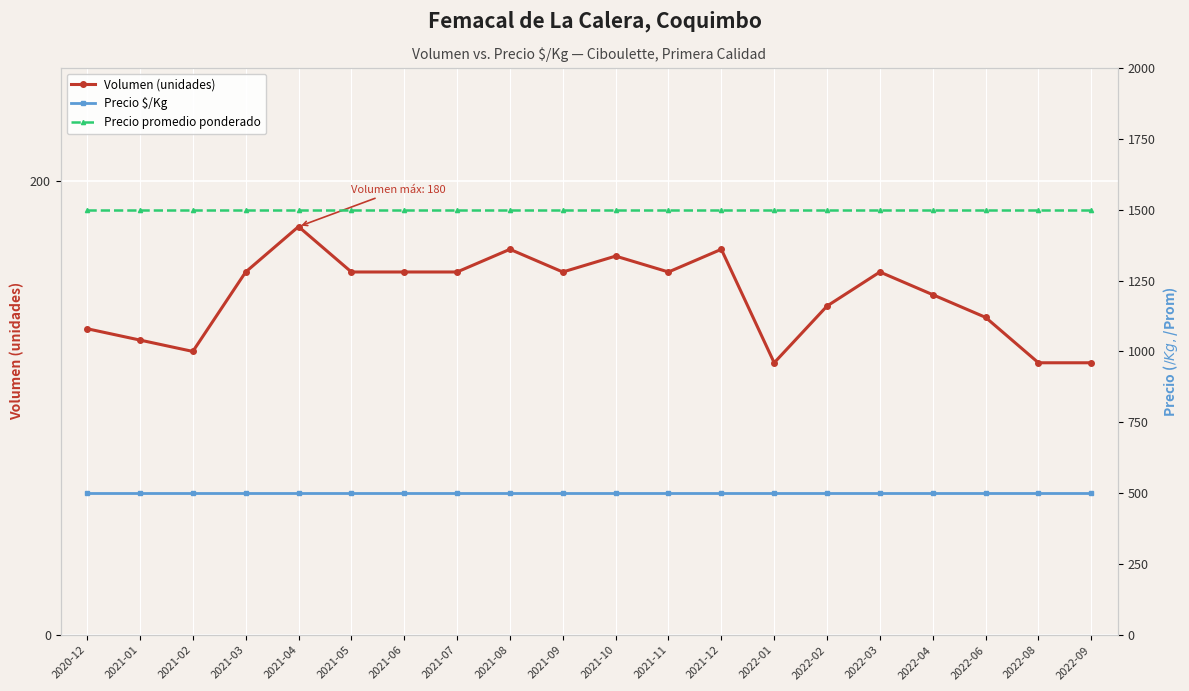

True or false: Precio $/Kg has a value of 500 at 2021-11.

True